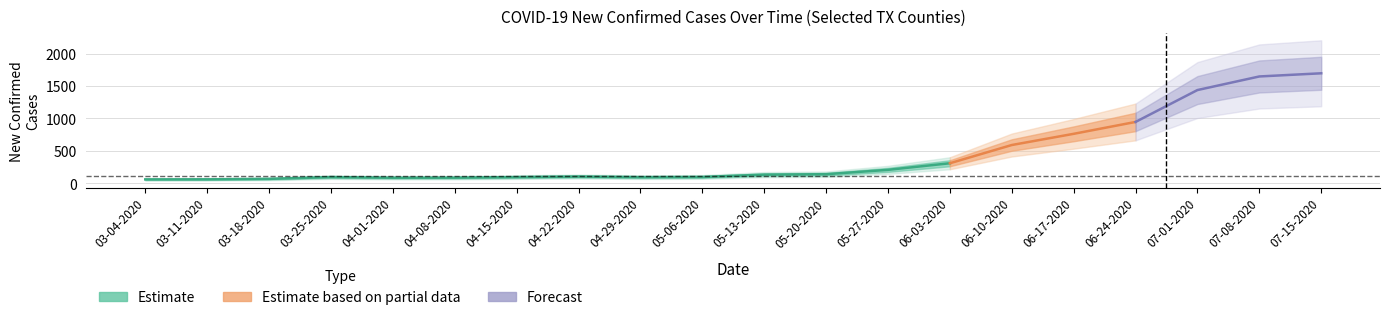

What position from the left is 03-04-2020?

1